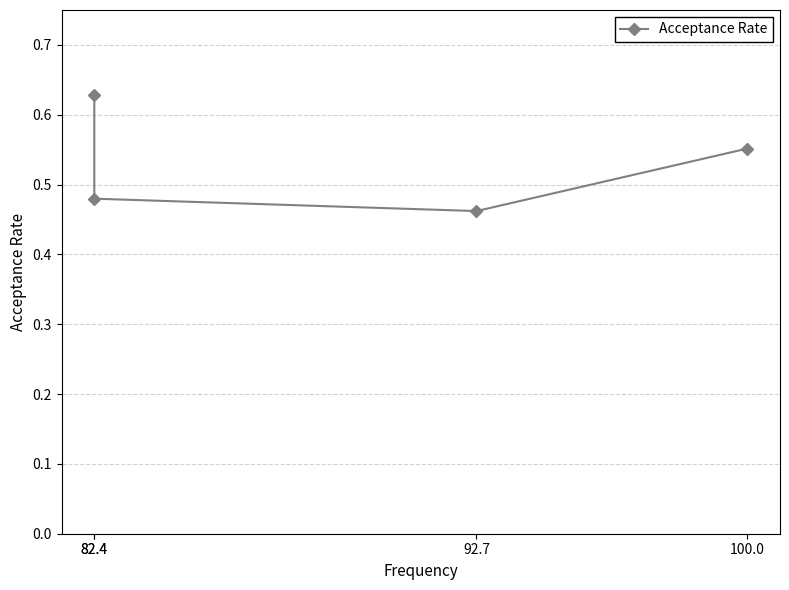

What is the sum of all values?

2.1